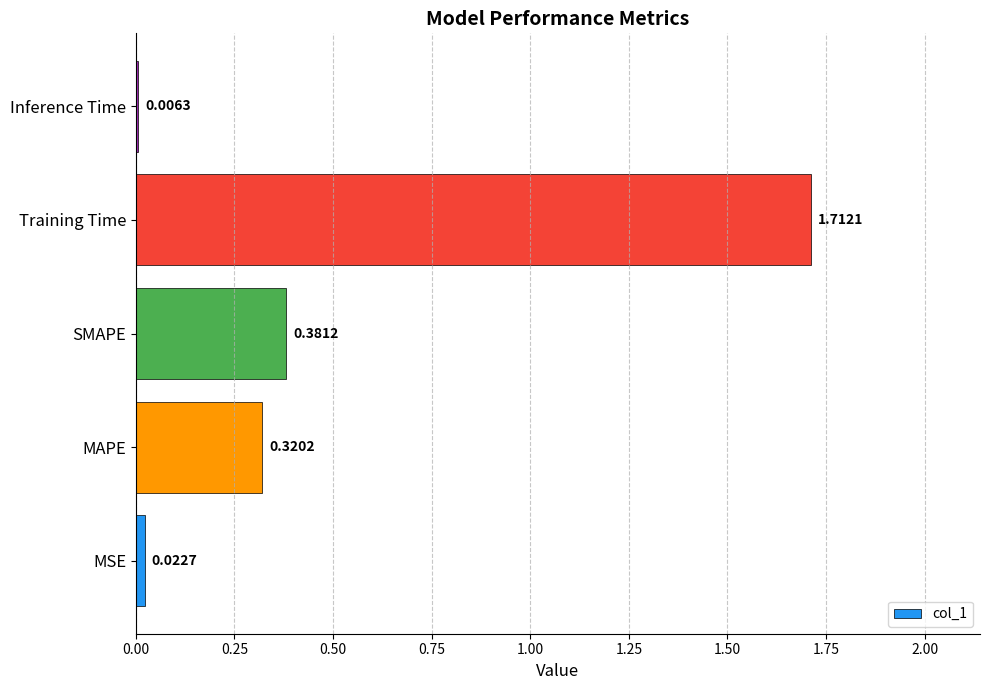

What is the change in value from MAPE to SMAPE?

+0.1